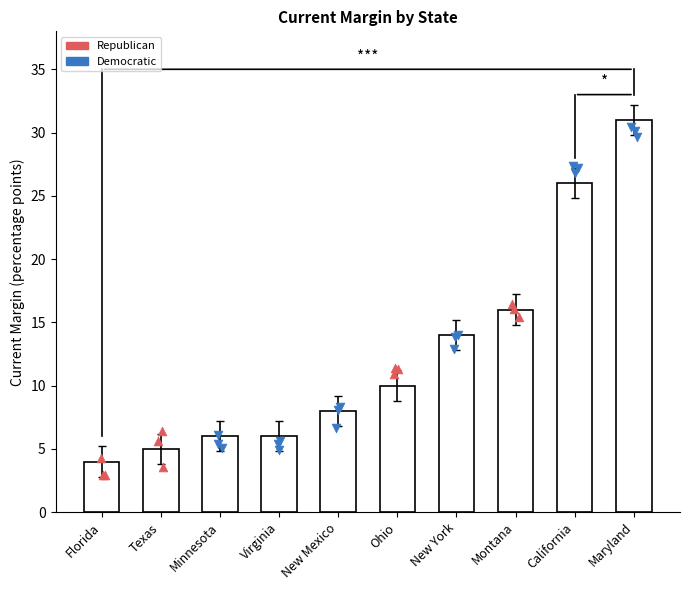

What is the change in value from Texas to Montana?

+11